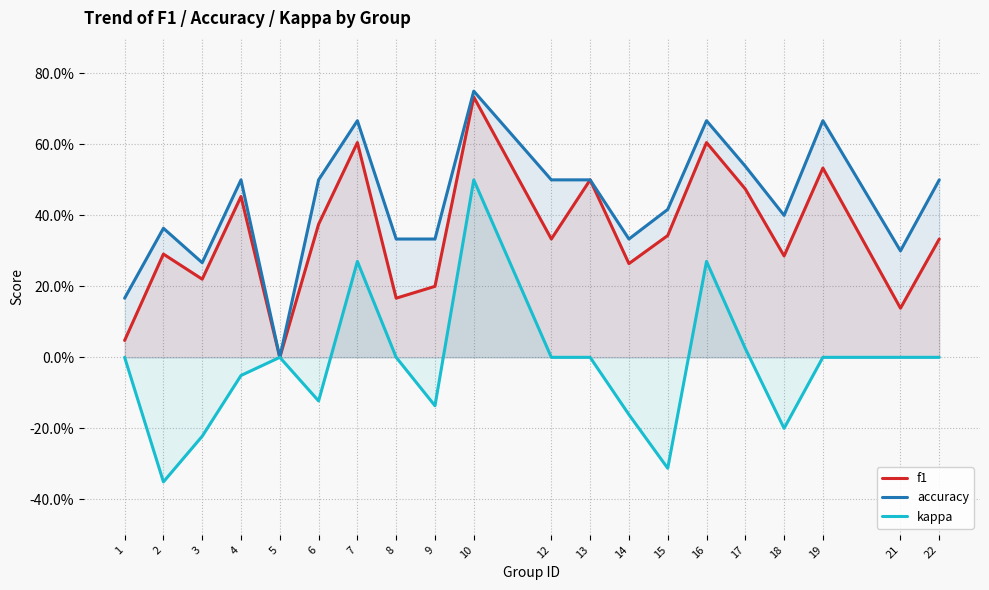

What is the total value across all series at 14?

0.4